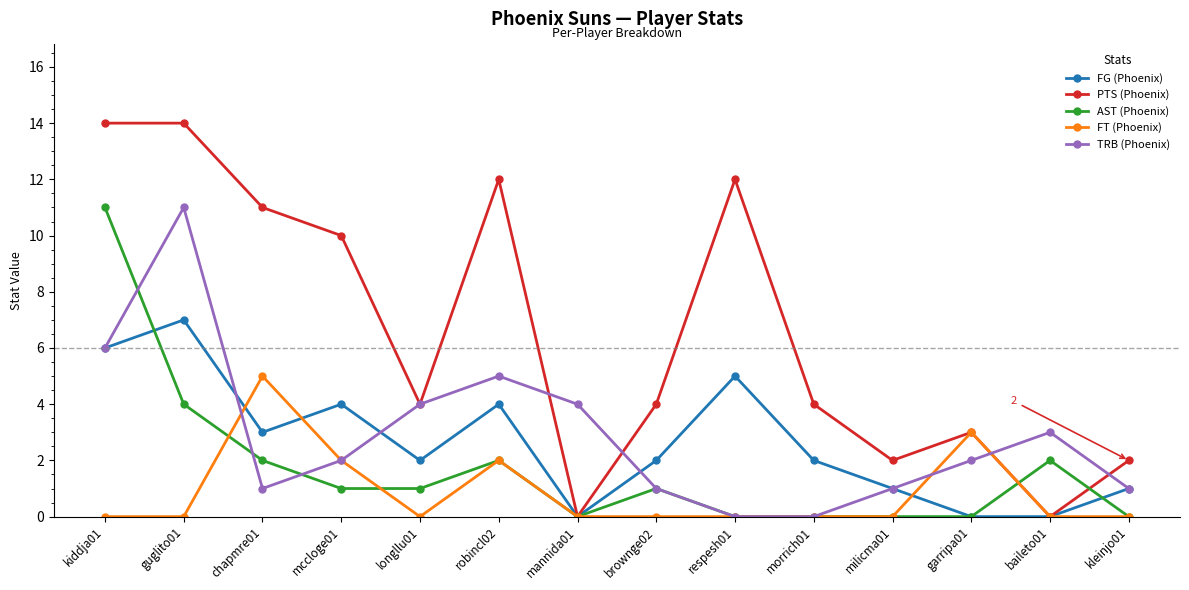

At which label does FG (Phoenix) reach its peak?

guglito01